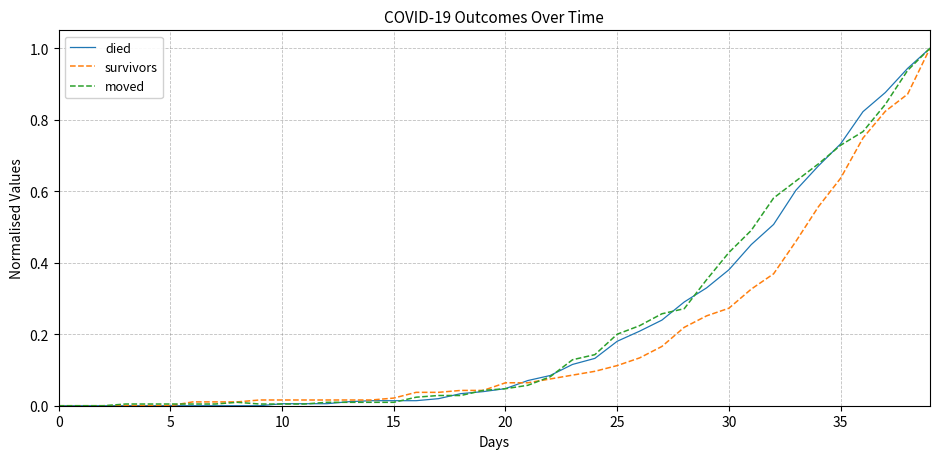

What is the maximum value shown in the chart?

1.0